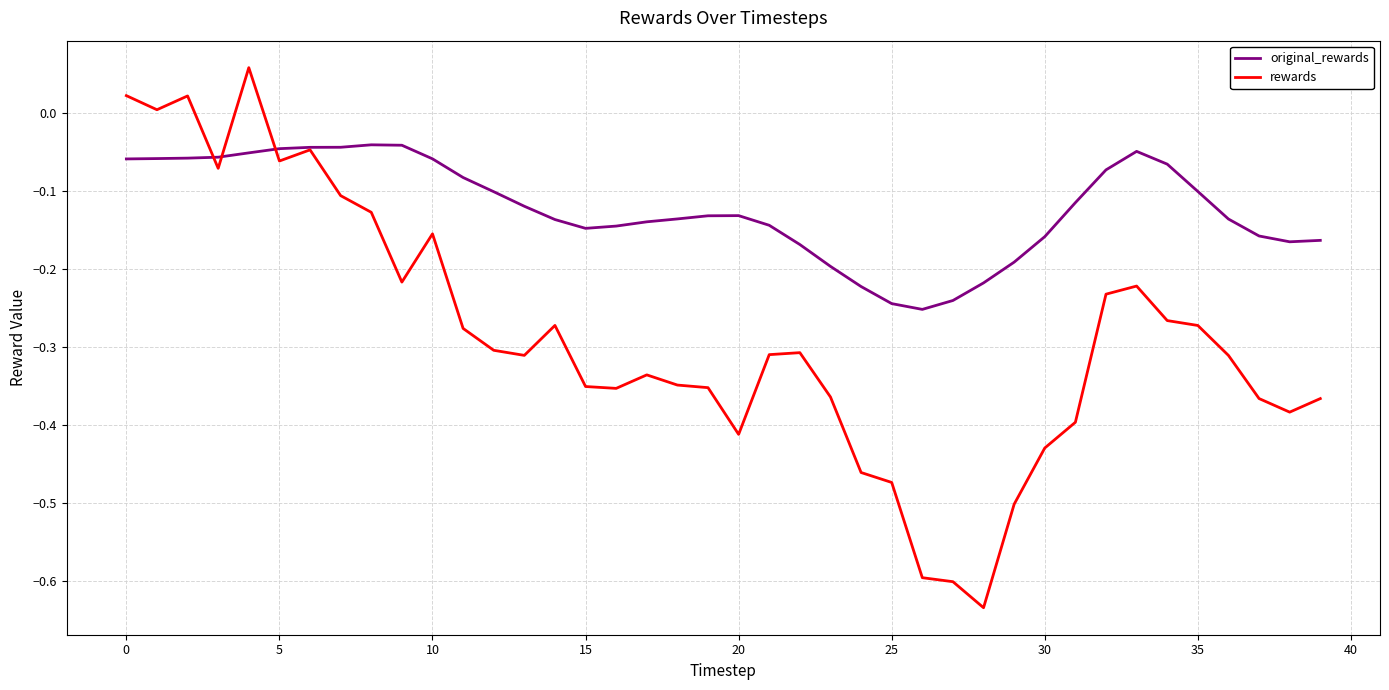

Which series has the largest total across all categories?

original_rewards